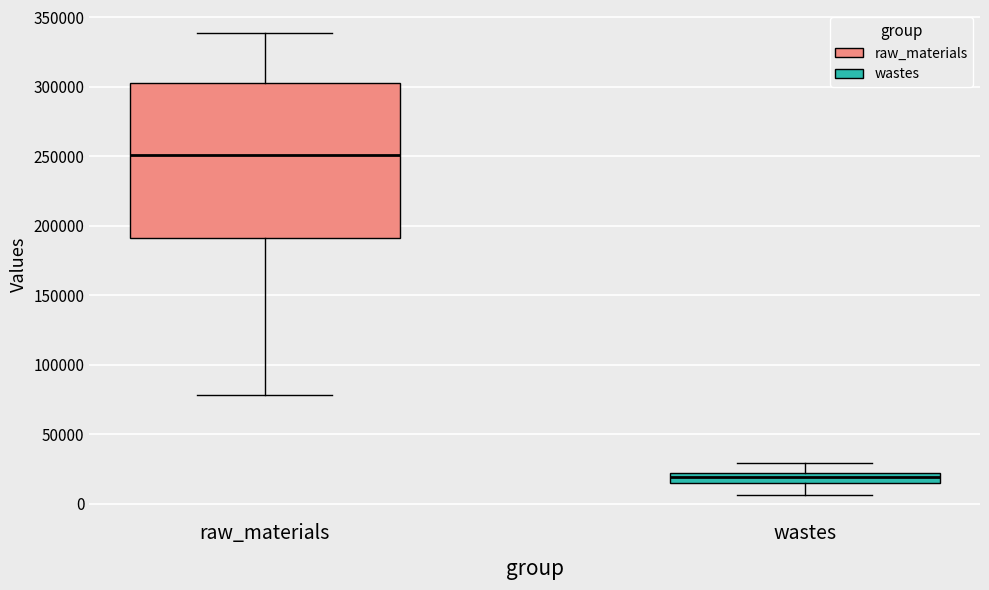

Comparing the boxes themselves (not the whiskers), which one is the tallest?

raw_materials